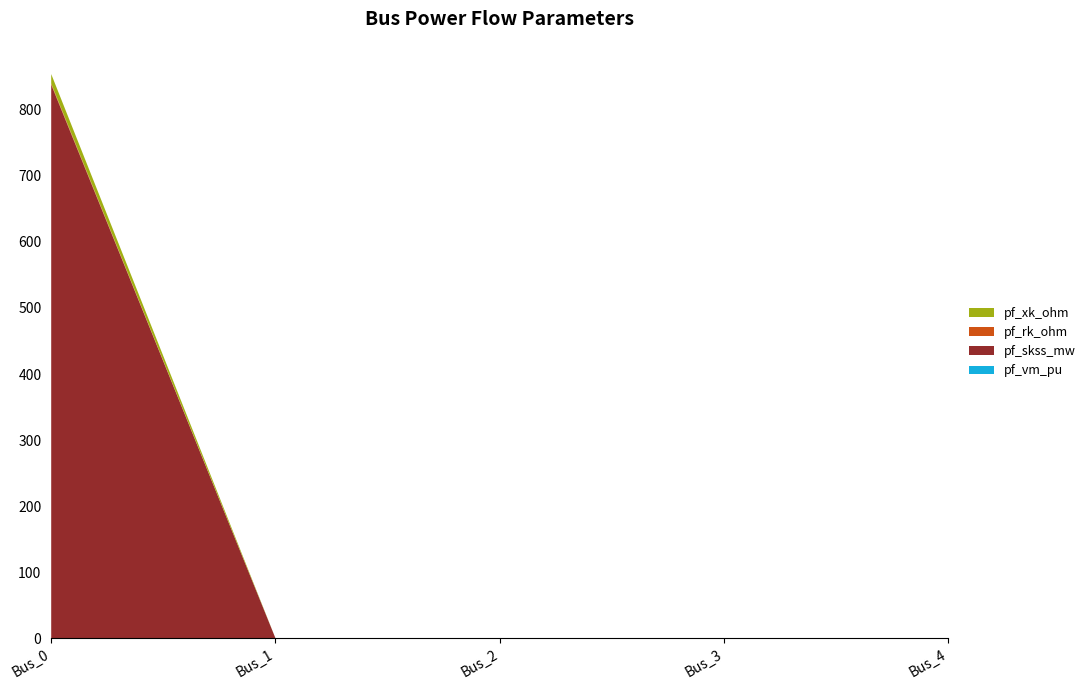

Reading left to right, extract all data points from this chart.

pf_vm_pu: 0.0	0.2	0.3	0.3	0.3
pf_skss_mw: 838.1	0.0	0.0	0.0	0.0
pf_rk_ohm: 1.6	0.0	0.0	0.0	0.0
pf_xk_ohm: 14.3	0.0	0.0	0.0	0.0